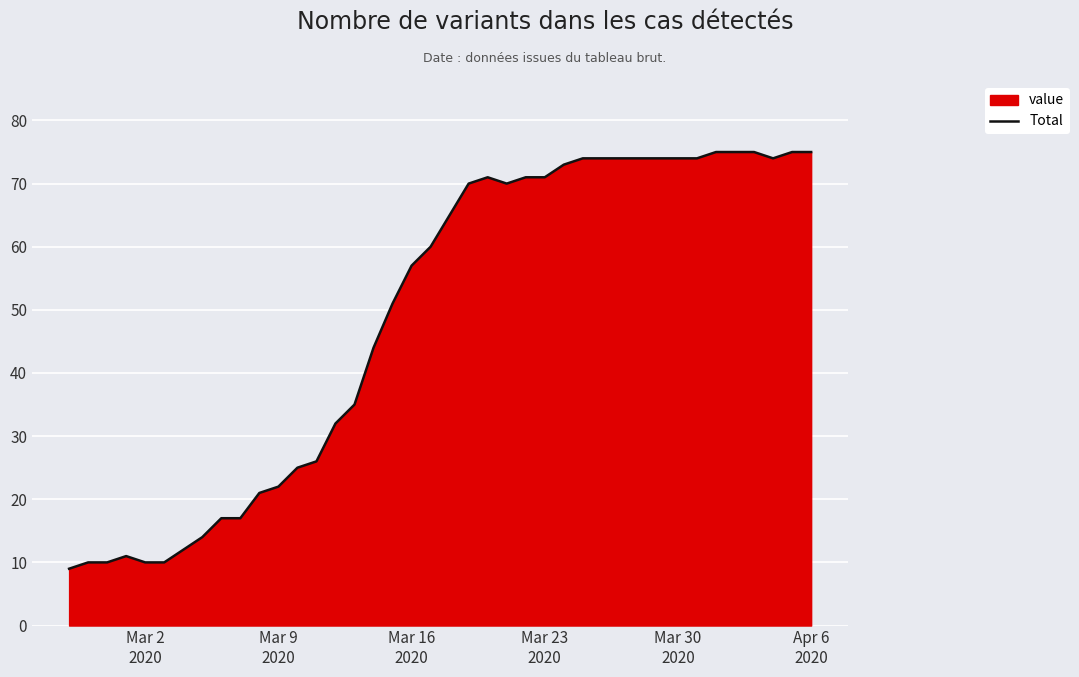

What is the maximum value shown in the chart?

75